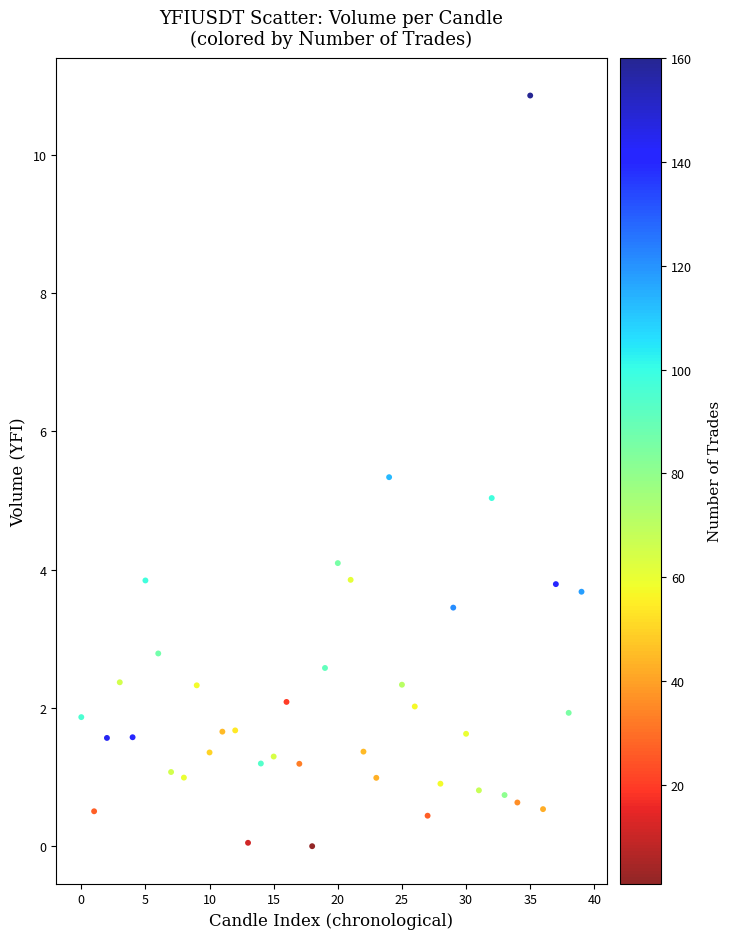

What is the range of Y values (max minus min)?

10.9